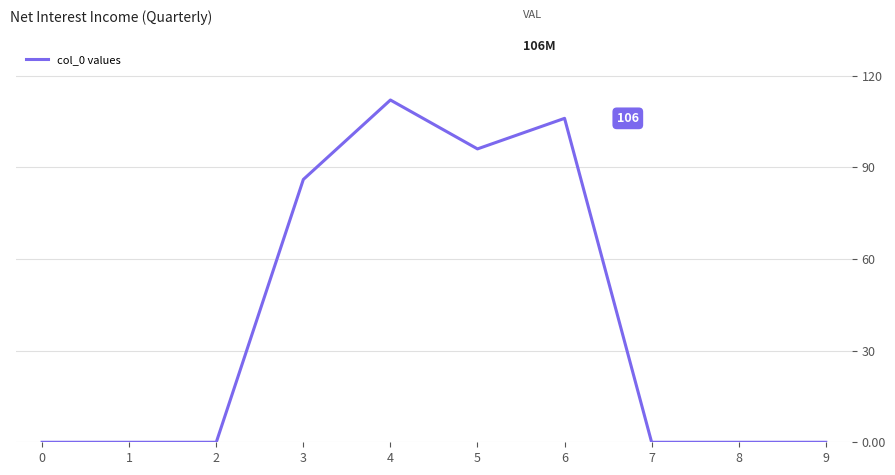

What is the change in value from 2 to 4?

+112